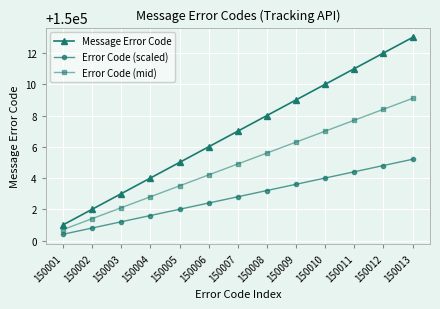

The Message Error Code series shows 212798.4 at 150007. True or false?

False